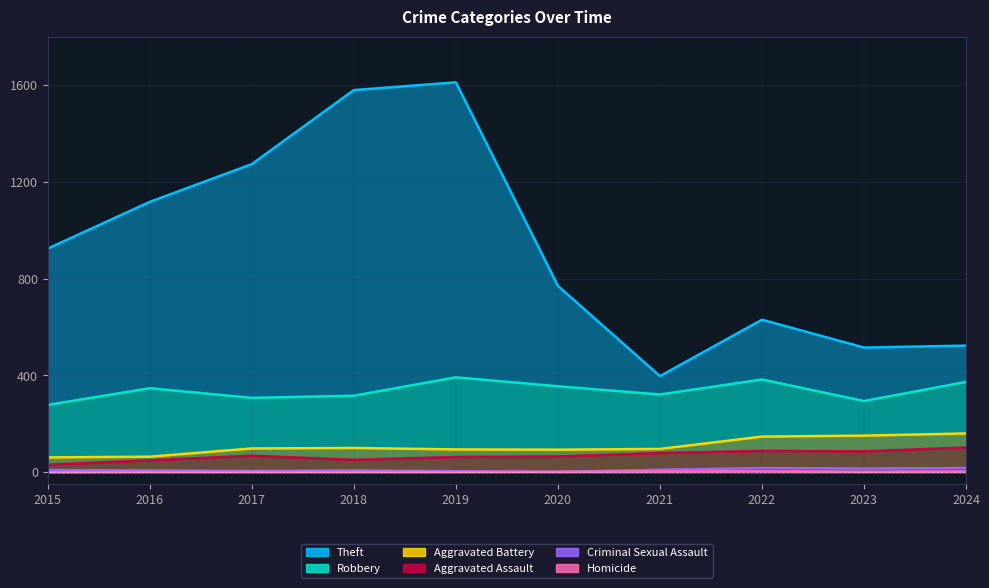

True or false: Aggravated Battery and Homicide cross at least once.

False